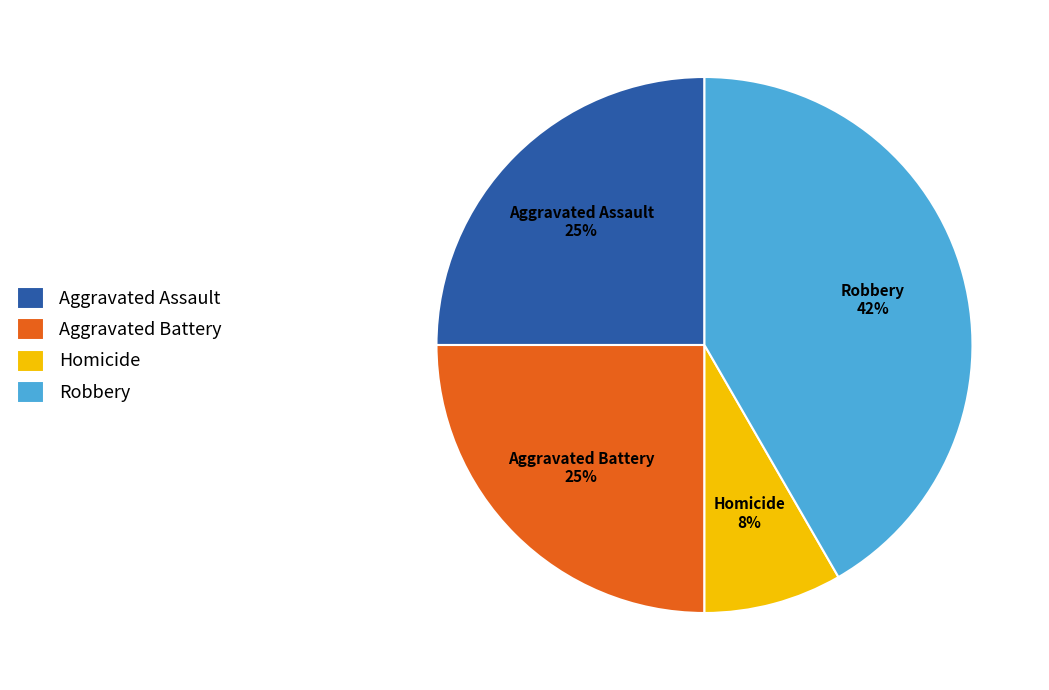

Count the number of slices in the pie.

4